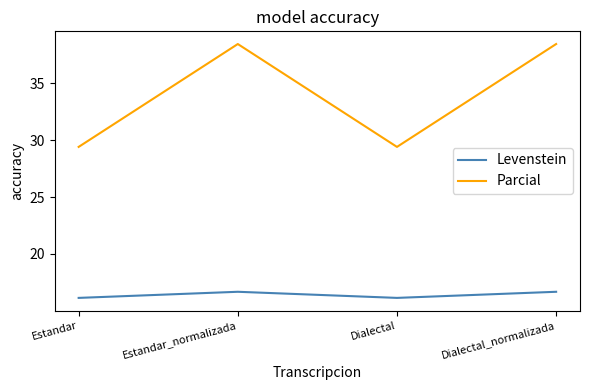

How many series are shown in this chart?

2